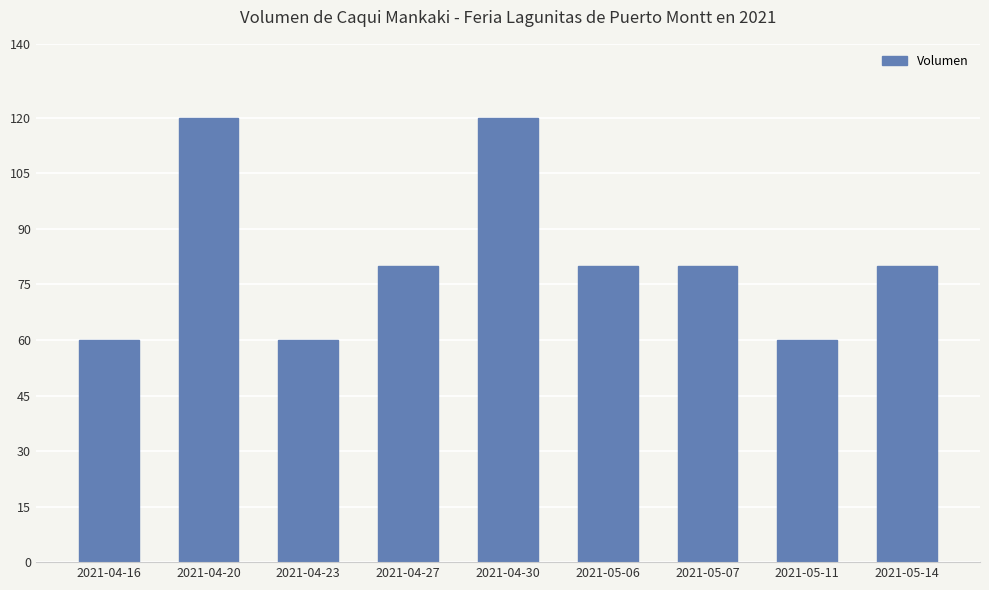

Is it true that the value at 2021-05-11 is 42?

False